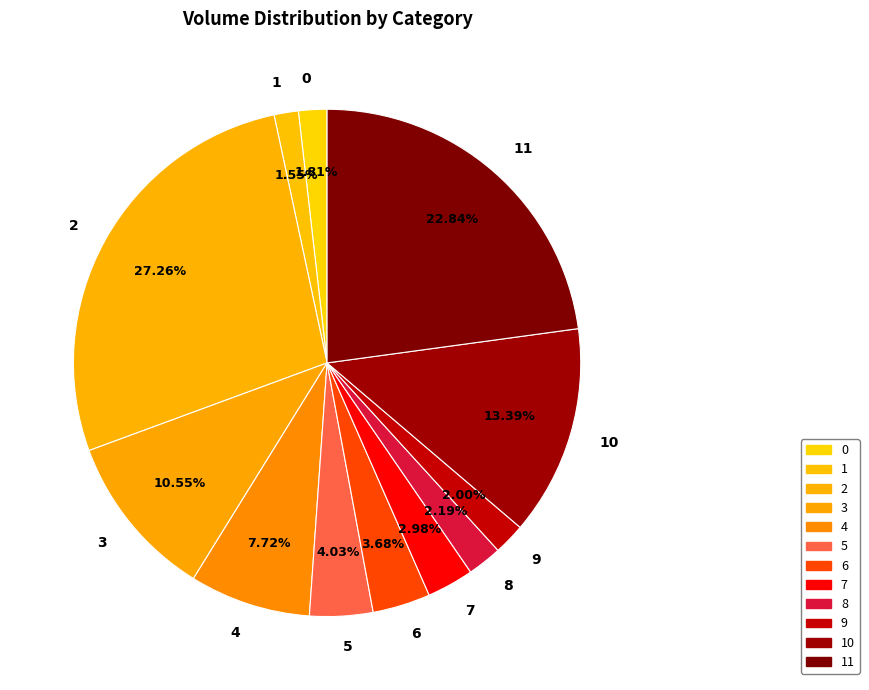

Which has a higher value, 6 or 4?

4